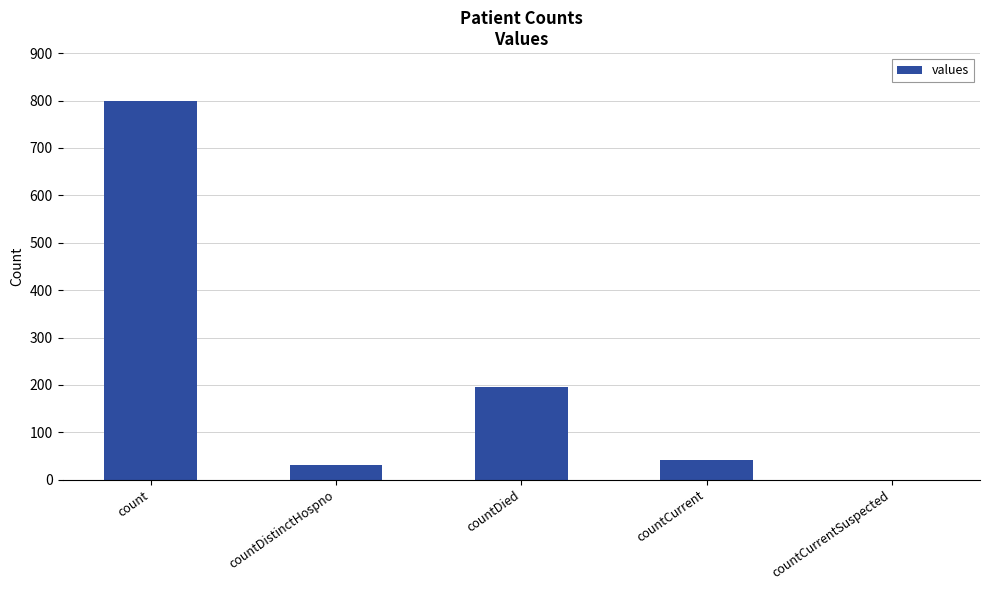

At which category does the chart reach its peak across all series?

count